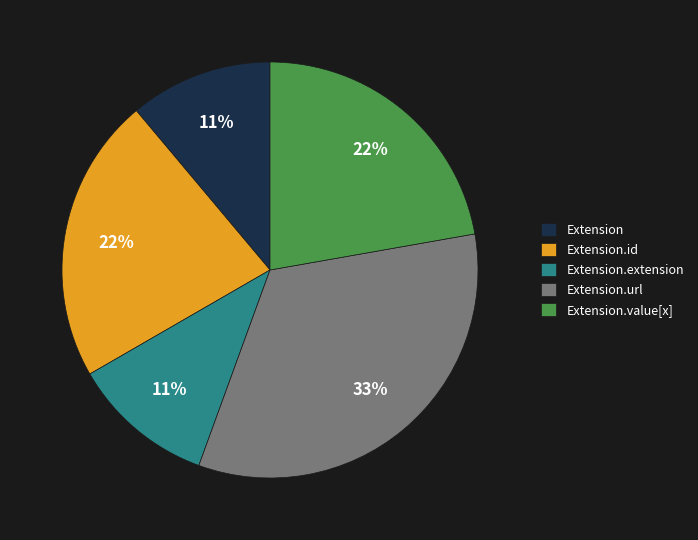

Does any single category account for the majority?

No